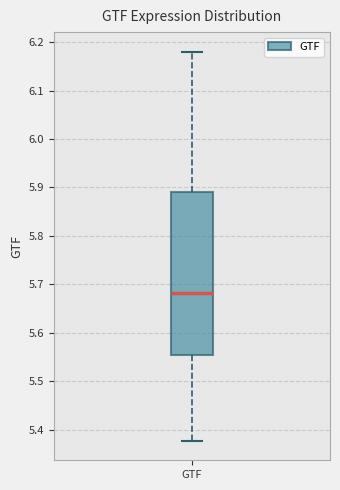

Read this box plot against the y-axis: the position of the median line, the range covered by the box, and the ends of both whiskers. The values are not printed on the chart, so give them approximately, as read against the axis.

median 5.68, box 5.55 to 5.89, whiskers 5.38 to 6.18